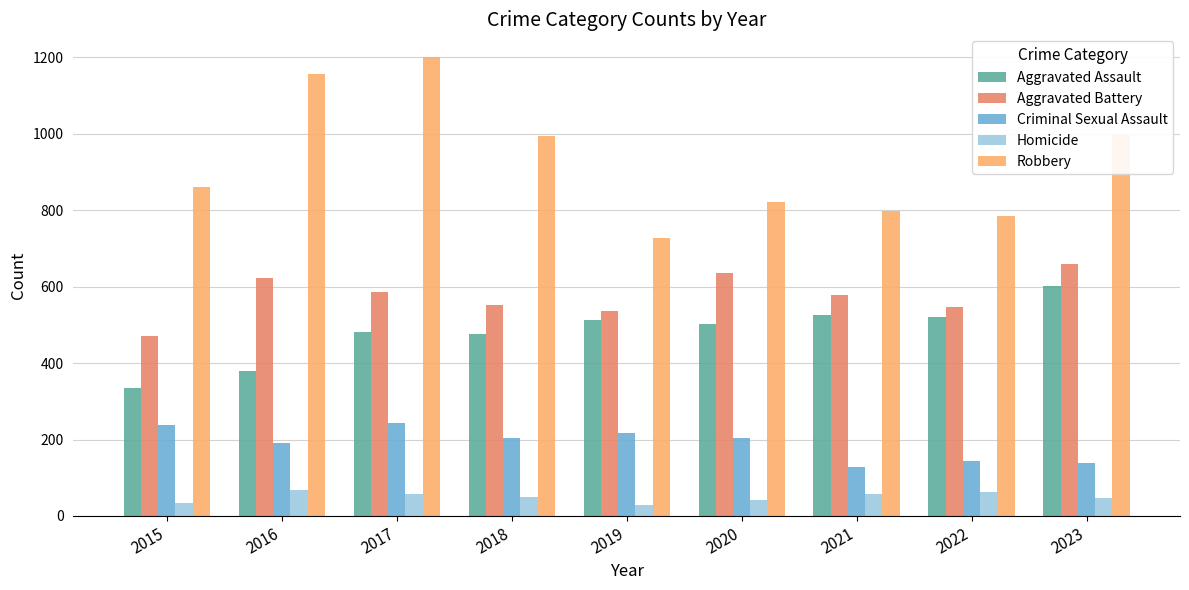

What is the value of the Homicide bar at the 7th from the left?

57